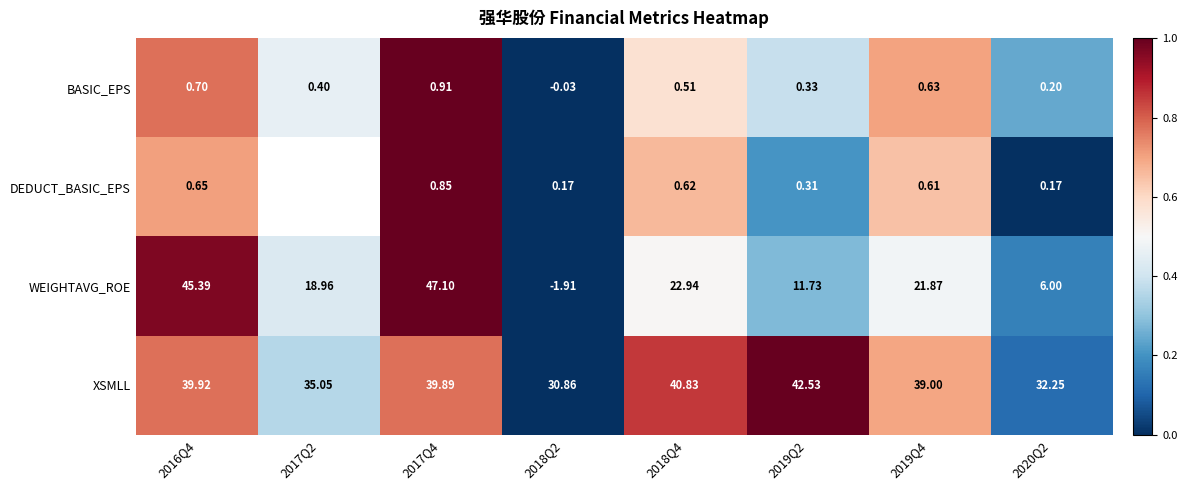

How many series are shown in this chart?

4